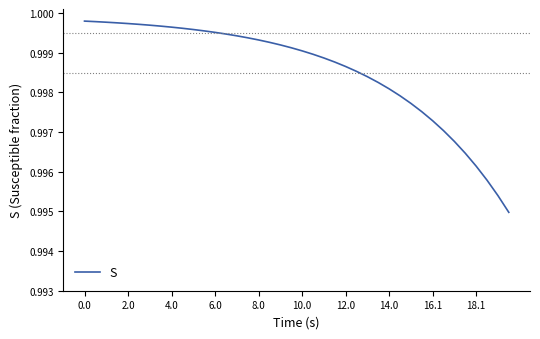

The value at 6.0 is 1.8. True or false?

False